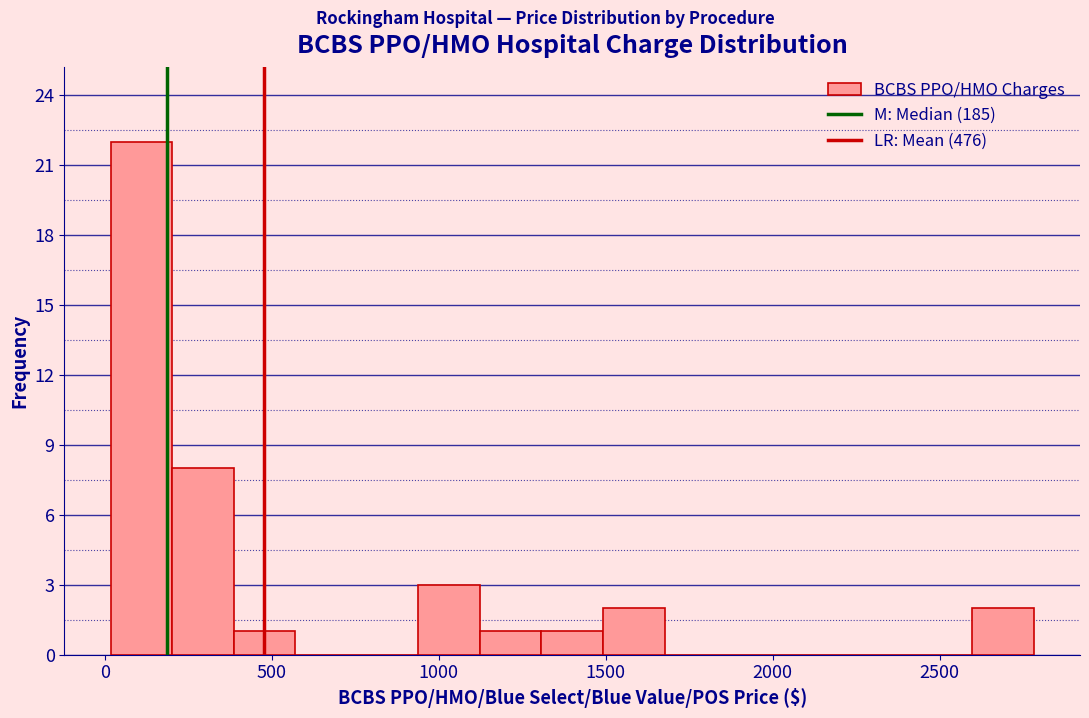

Read against the x-axis, roughly where is the centre of the tallest bar?

100